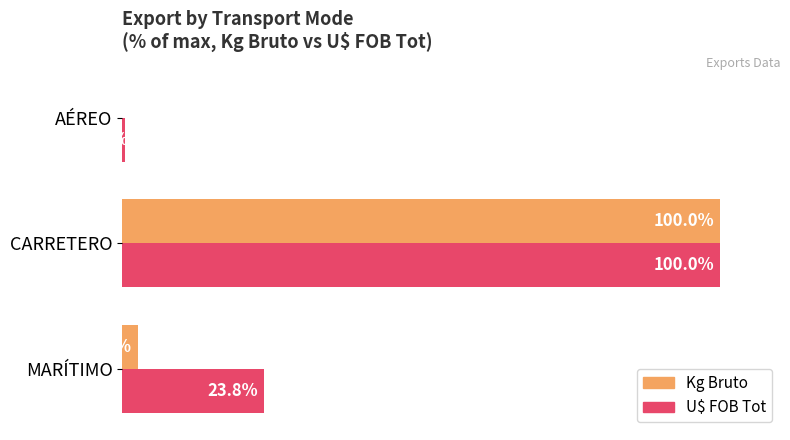

Which series changed the most between MARÍTIMO and CARRETERO?

Kg Bruto